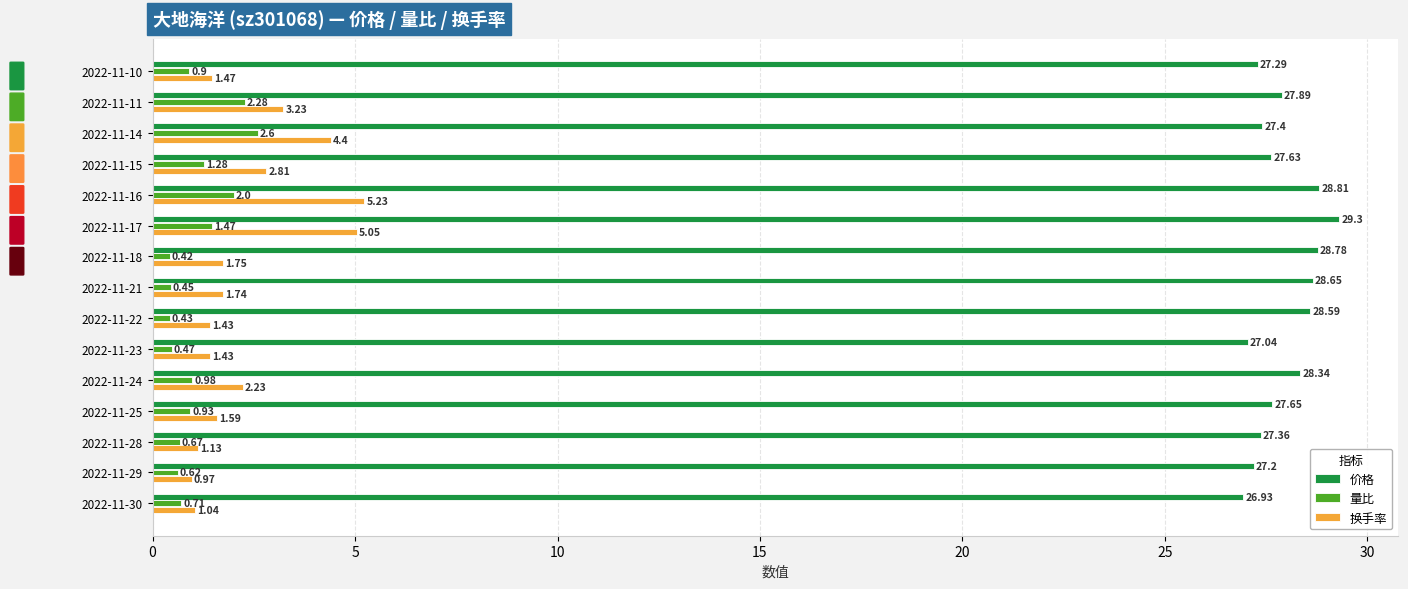

At how many categories does at least one series exceed 18?

15